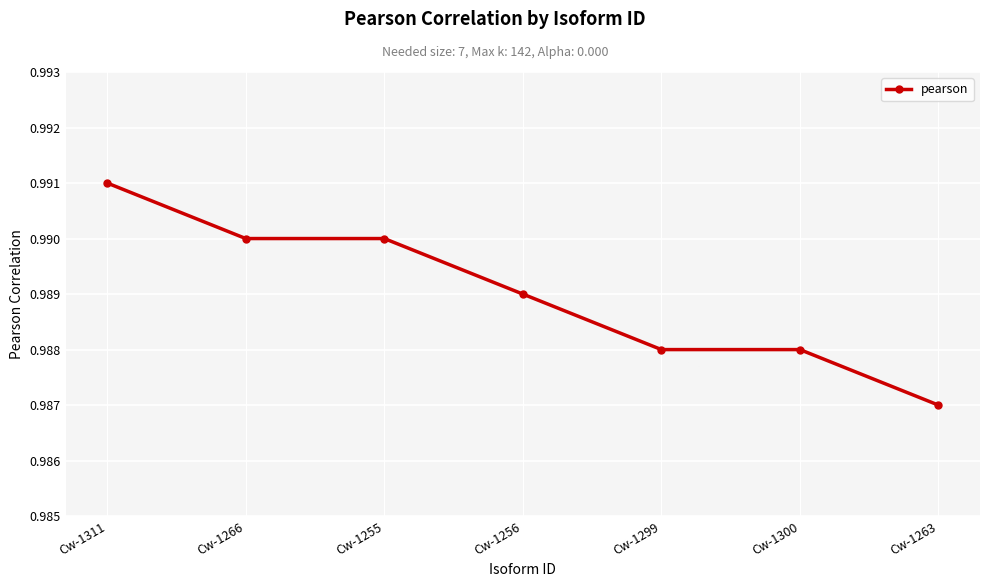

What position from the left is Cw-1263?

7